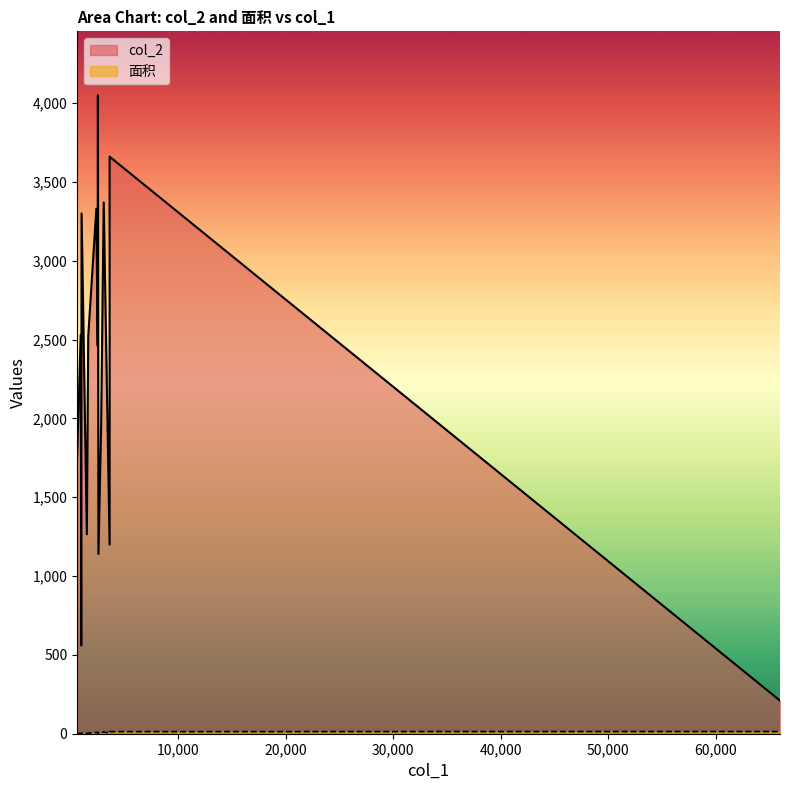

What is the maximum value shown in the chart?

4050.0